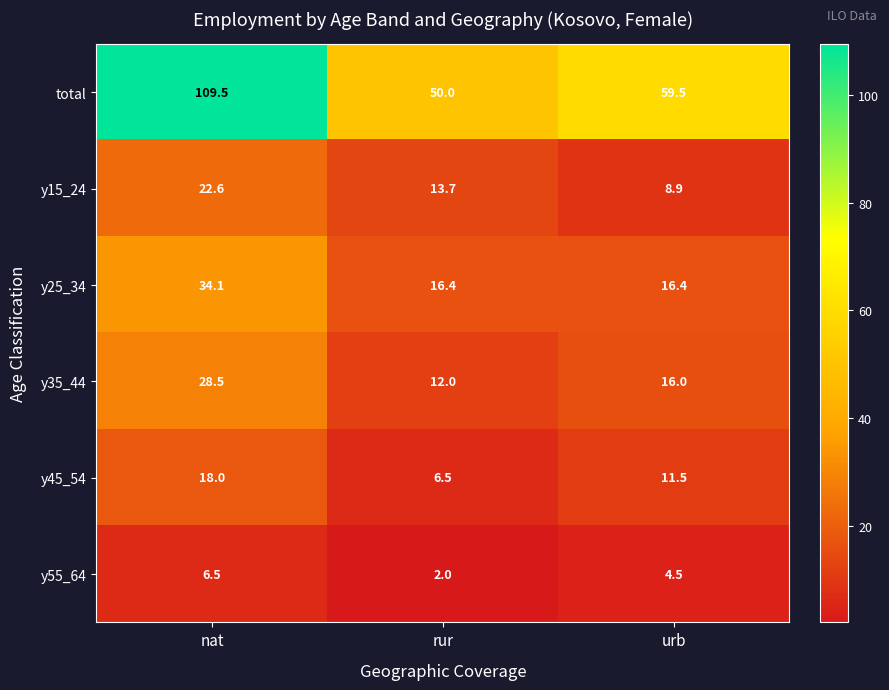

Reading left to right, list all the values displayed in this chart.

total: 109.5	50.0	59.5
y15_24: 22.6	13.7	8.9
y25_34: 34.1	16.4	16.4
y35_44: 28.5	12.0	16.0
y45_54: 18.0	6.5	11.5
y55_64: 6.5	2.0	4.5